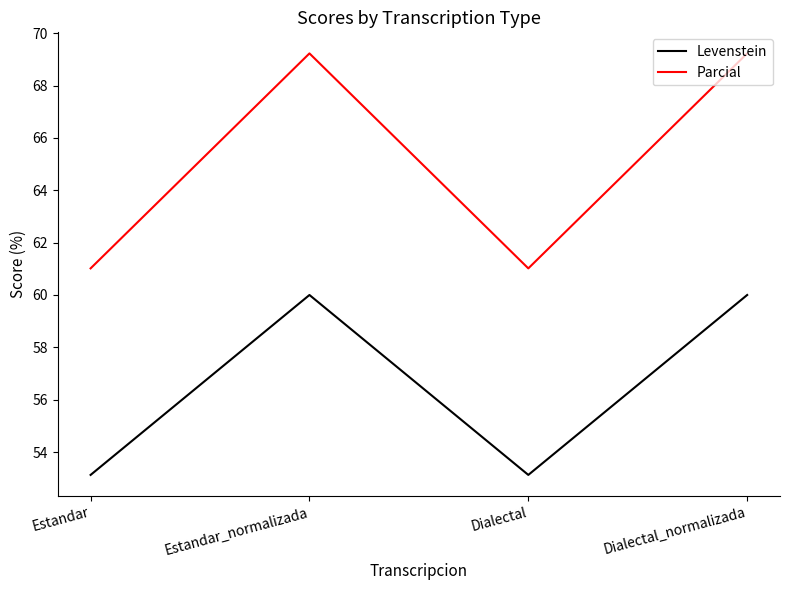

True or false: Parcial and Levenstein cross at least once.

False